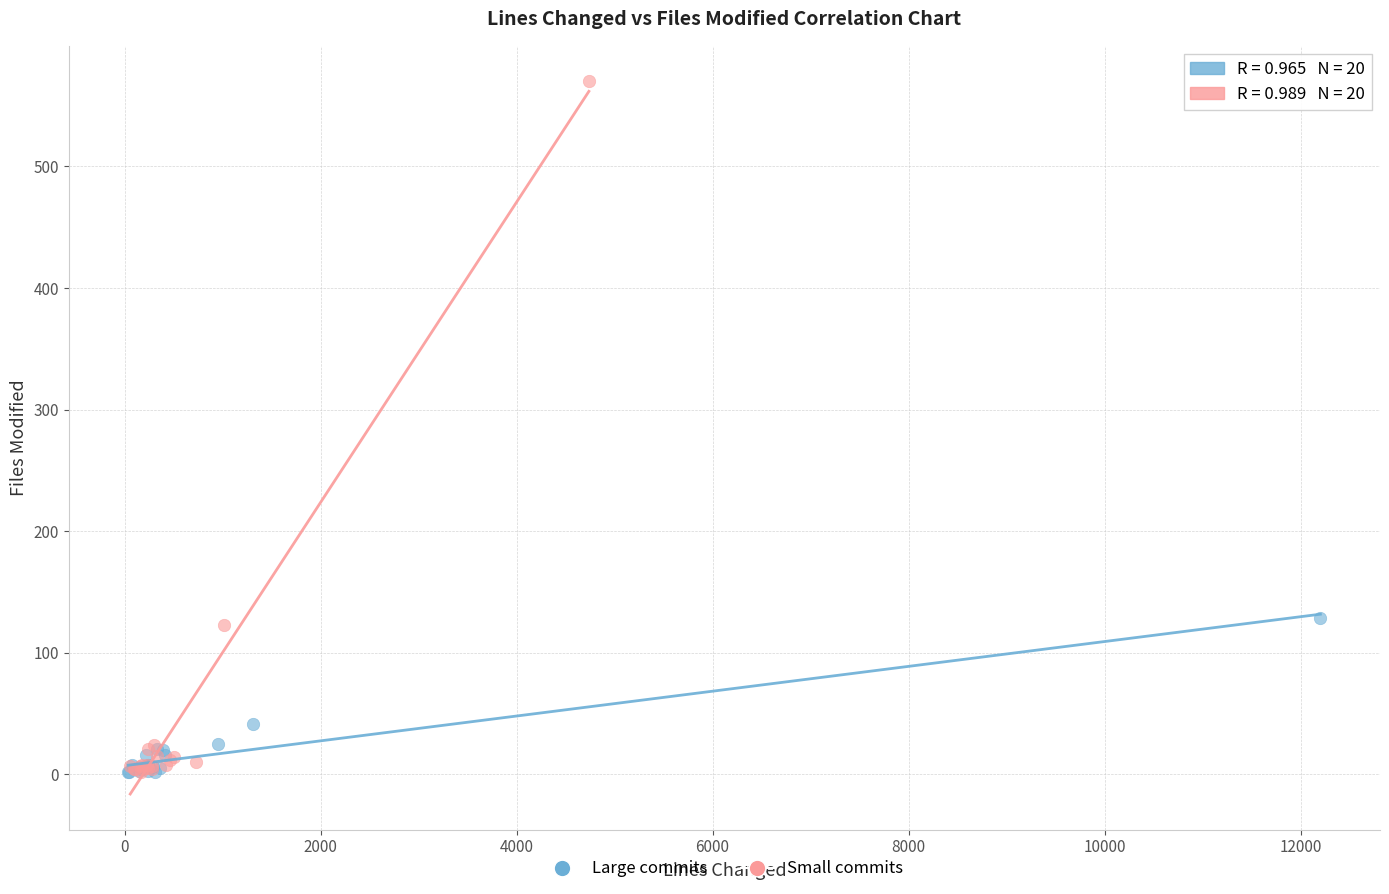

Which series has the largest Y range (max minus min)?

Small commits